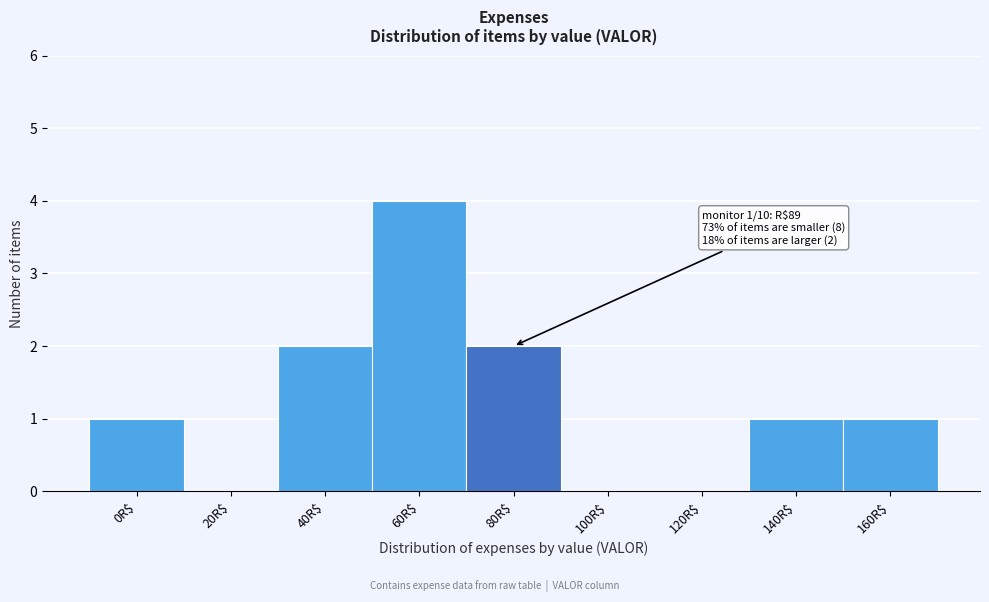

Which label corresponds to the largest value in the chart?

60R$